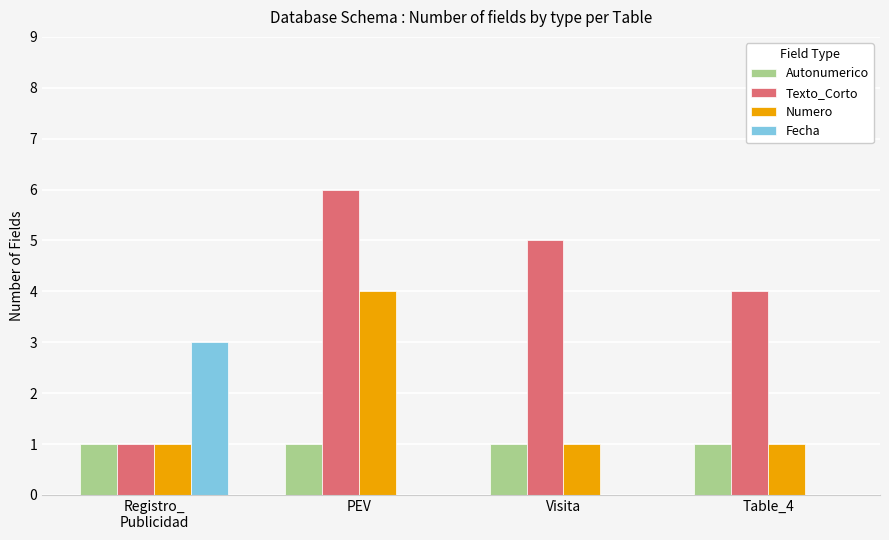

What is the sum of all Fecha values?

3